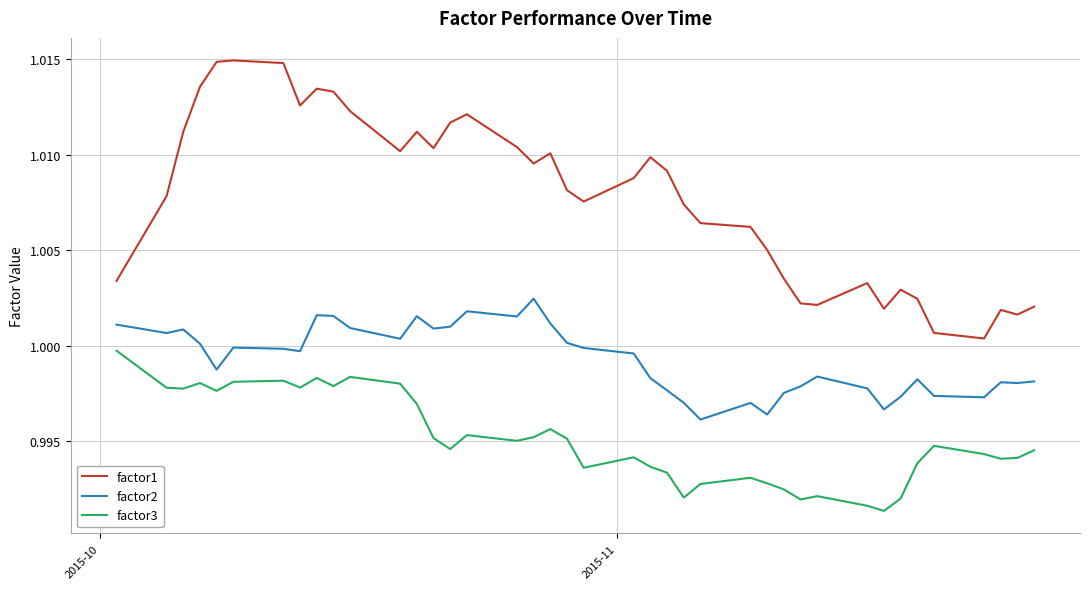

Rank the series by their maximum value, from lowest to highest.

factor3, factor2, factor1